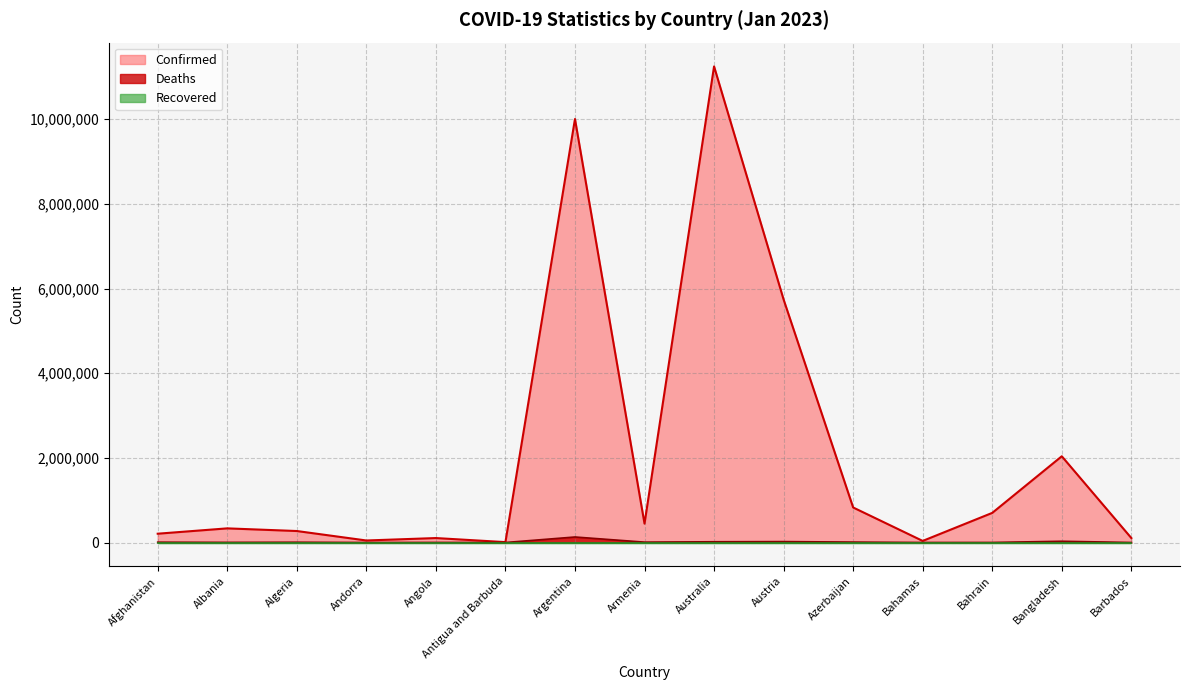

True or false: Confirmed has a value of 699518 at Bahrain.

True